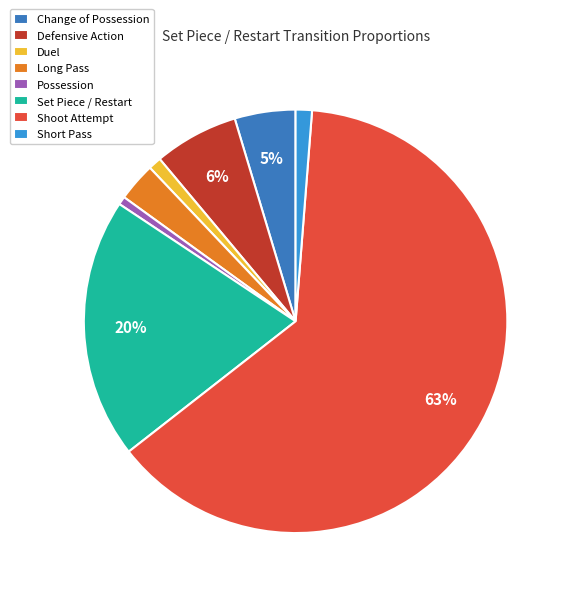

Is there any slice that represents more than half of the pie?

Yes